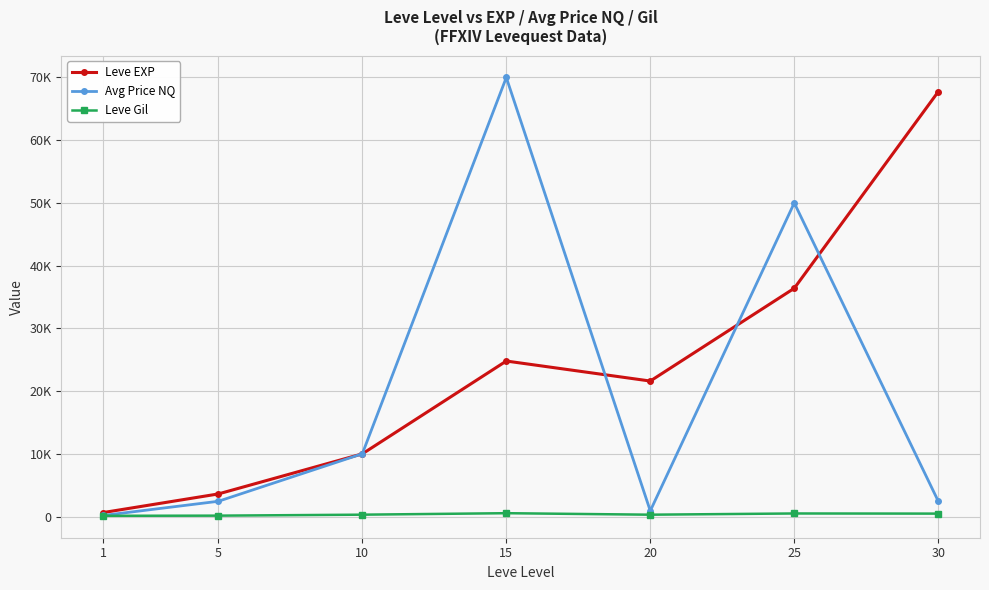

Reading left to right, list all the values displayed in this chart.

Leve EXP: 1=630.0	5=3600.0	10=9990.0	15=24790.0	20=21600.0	25=36390.0	30=67730.0
Avg Price NQ: 1=164.8	5=2428.5	10=10002.5	15=70000.0	20=900.0	25=49997.0	30=2450.0
Leve Gil: 1=113.0	5=139.0	10=293.0	15=529.0	20=290.0	25=485.0	30=463.0